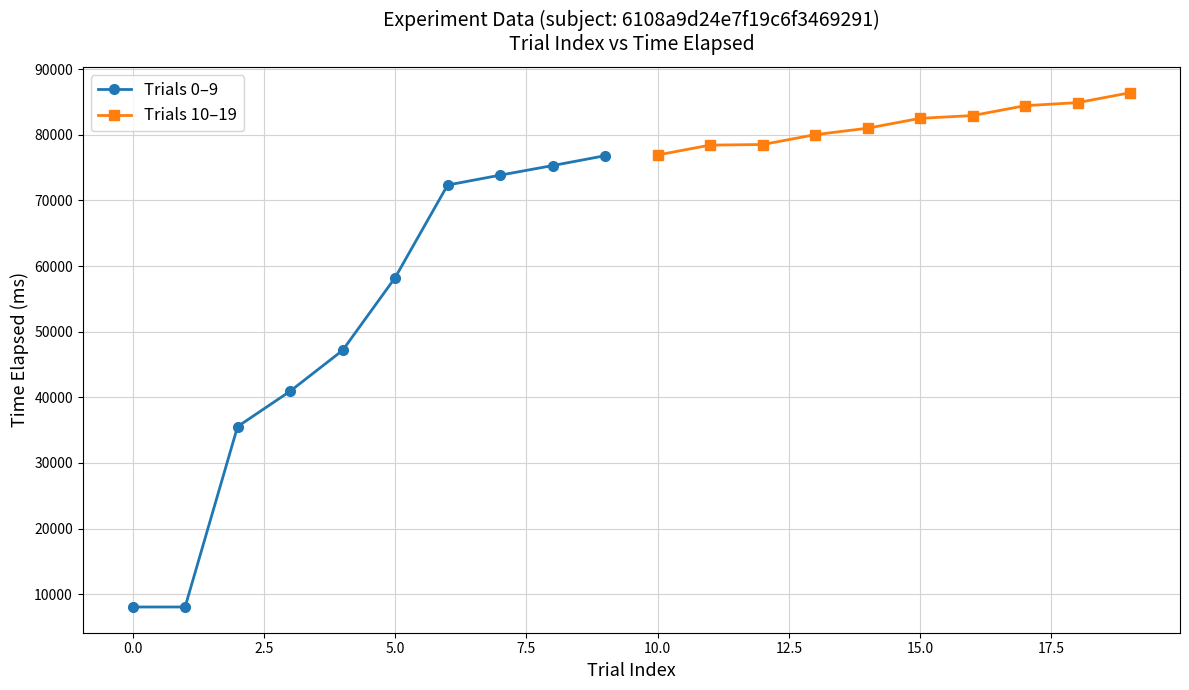

Reading left to right, extract all data points from this chart.

Trials 0–9: 8047	8051	35544	40933	47158	58234	72351	73858	75320	76826
Trials 10–19: 76933	78439	78528	80029	81016	82518	82942	84446	84913	86420